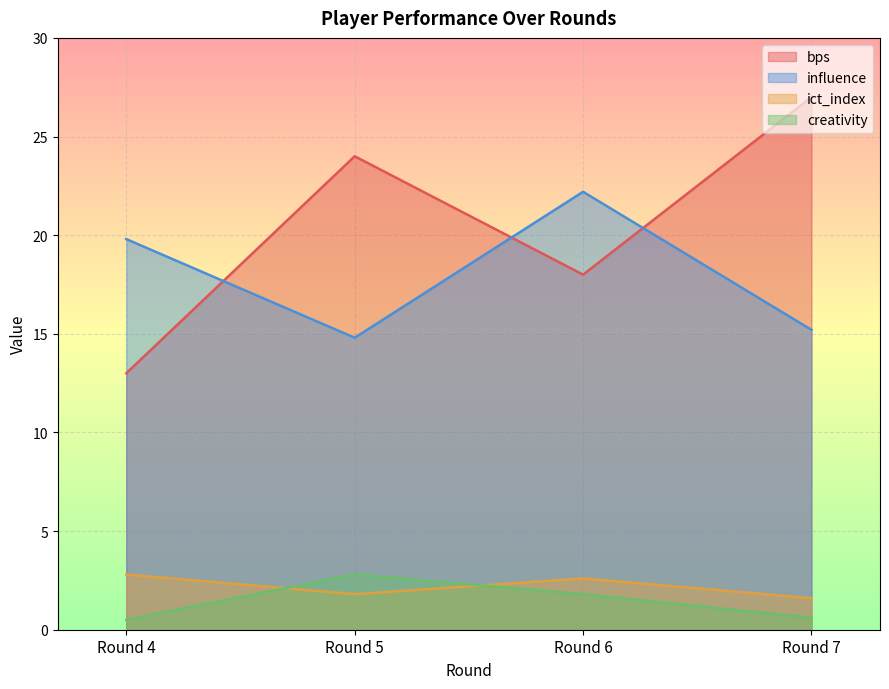

Which label corresponds to the smallest value in the chart?

Round 4